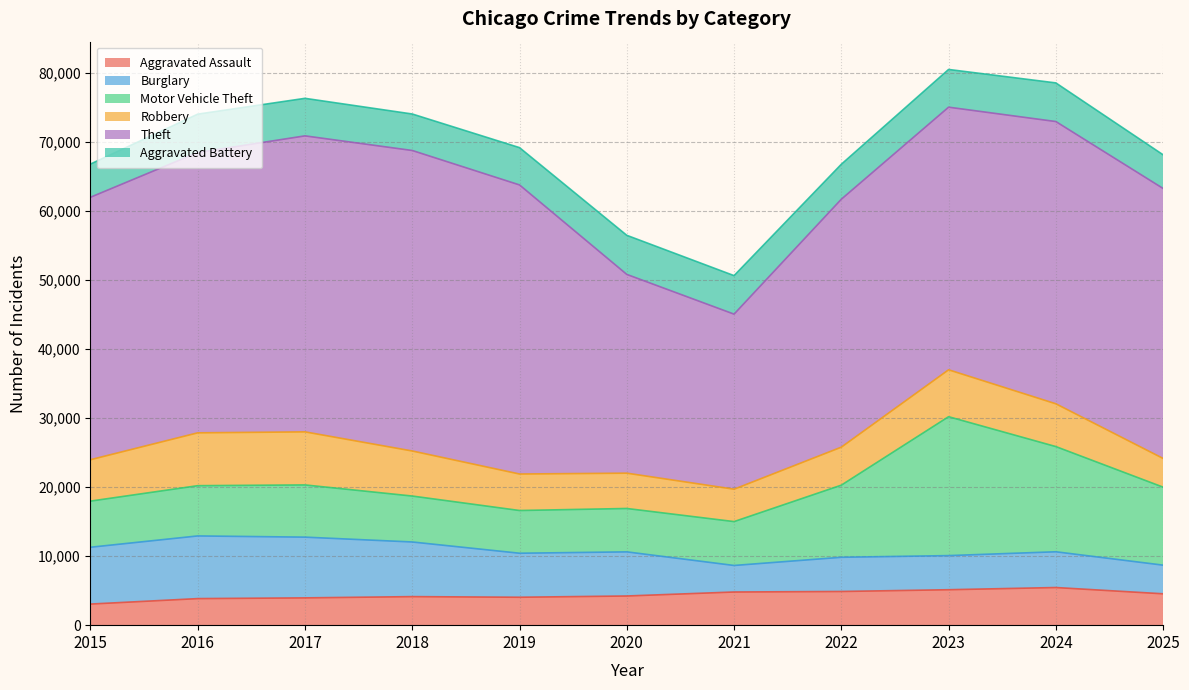

Does the chart display data point markers on the line(s)?

No